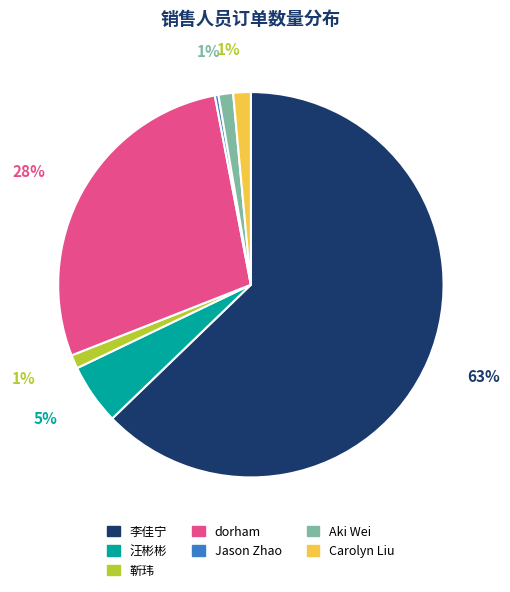

Is it true that Carolyn Liu is 1% of the pie?

True